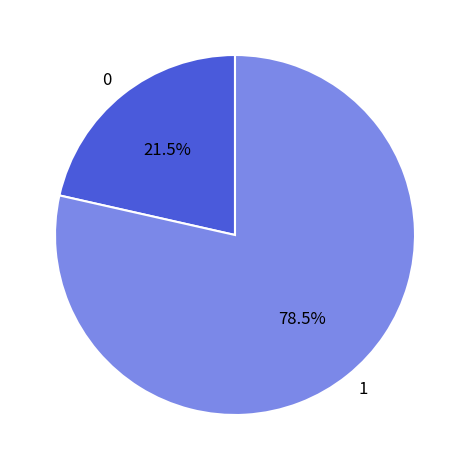

Does any single category account for the majority?

Yes